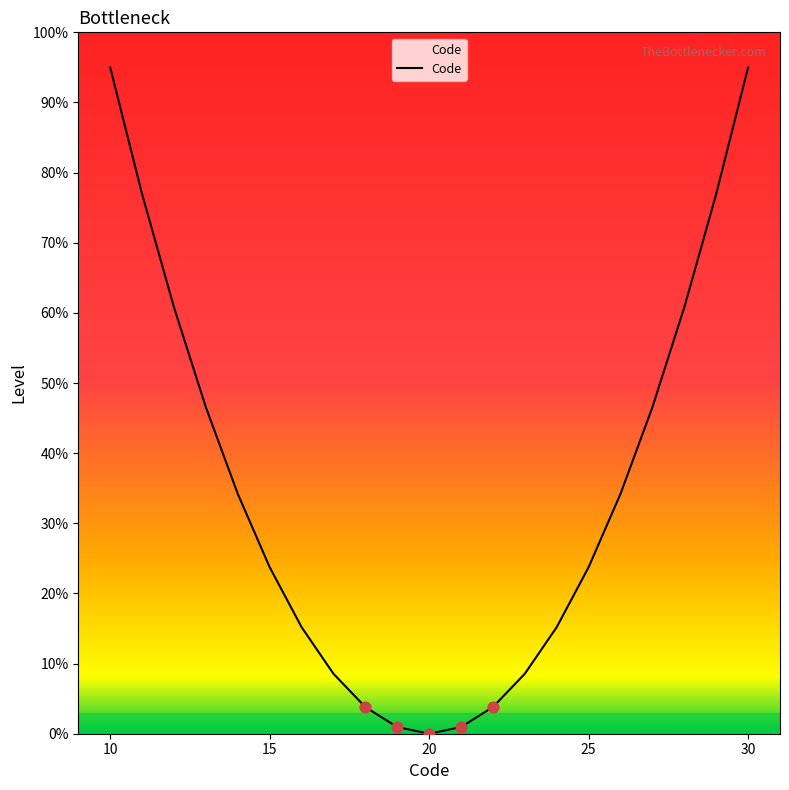

What is the greatest value displayed?

95.0